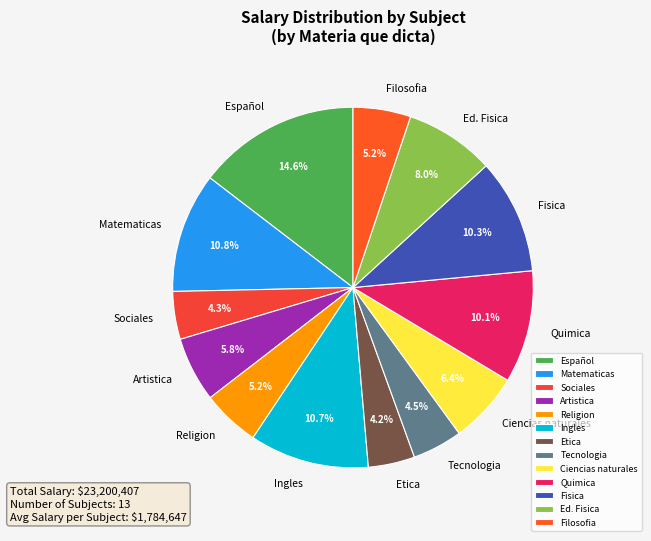

What is the largest slice in the pie chart?

Español